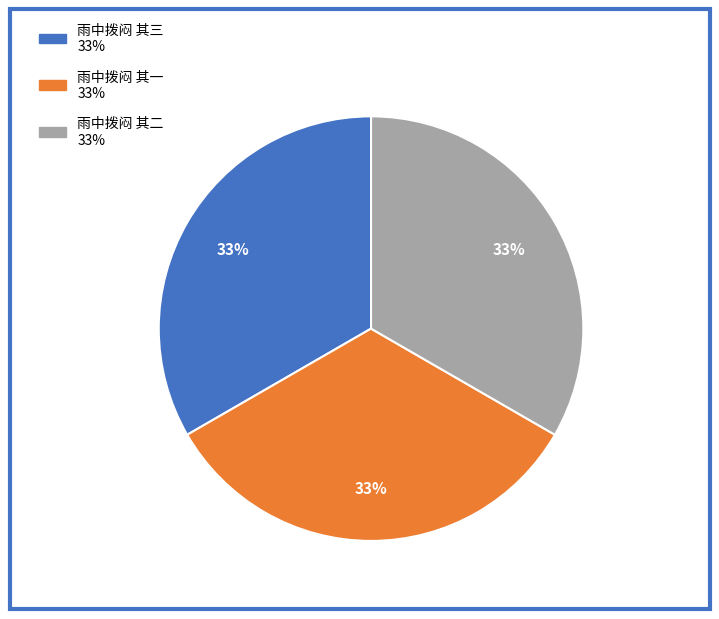

To the nearest percent, what percentage of the pie is 雨中拨闷 其一?

33%